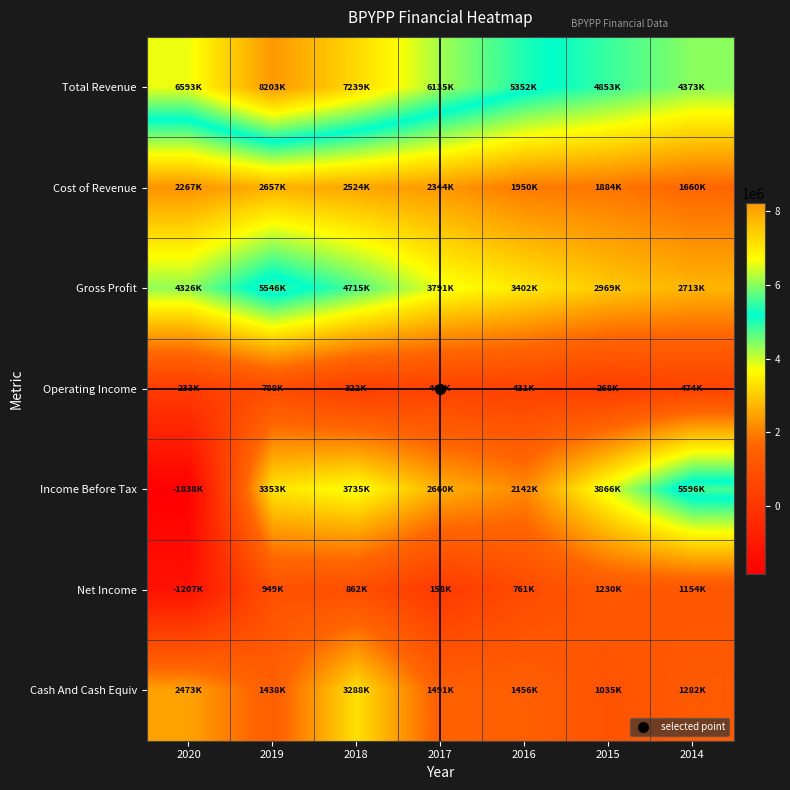

Which series changed the most between 2016 and 2014?

Income Before Tax